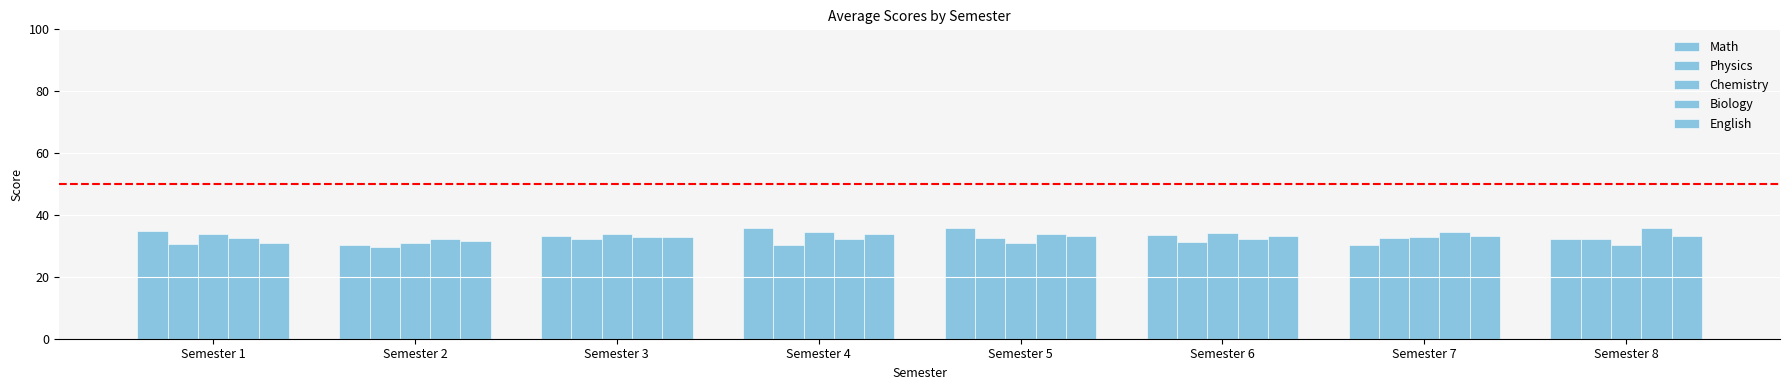

How many data points in Physics are less than 32?

4